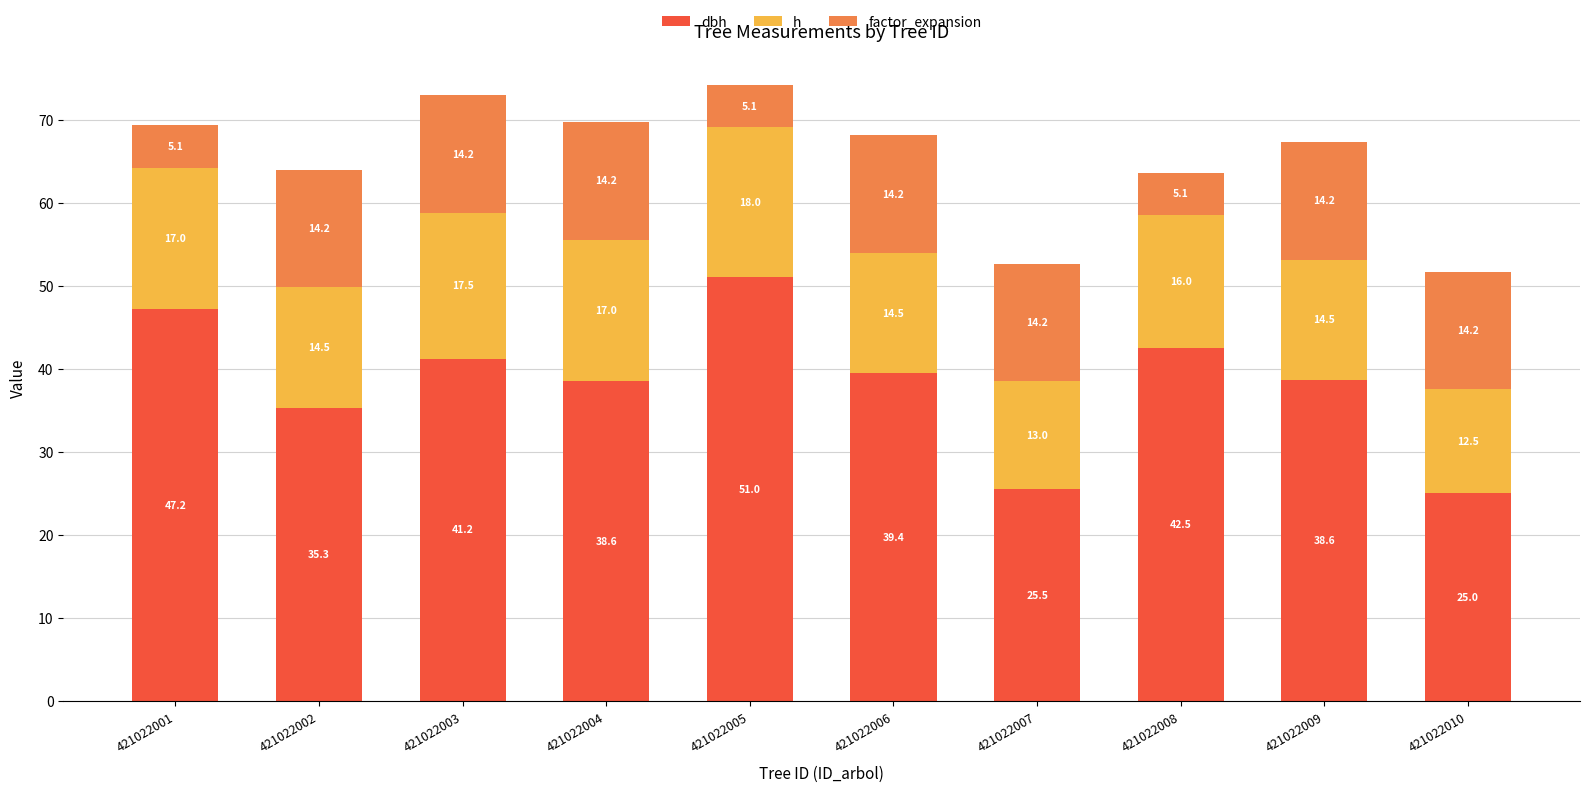

At which category is the sum across all series the highest?

421022005